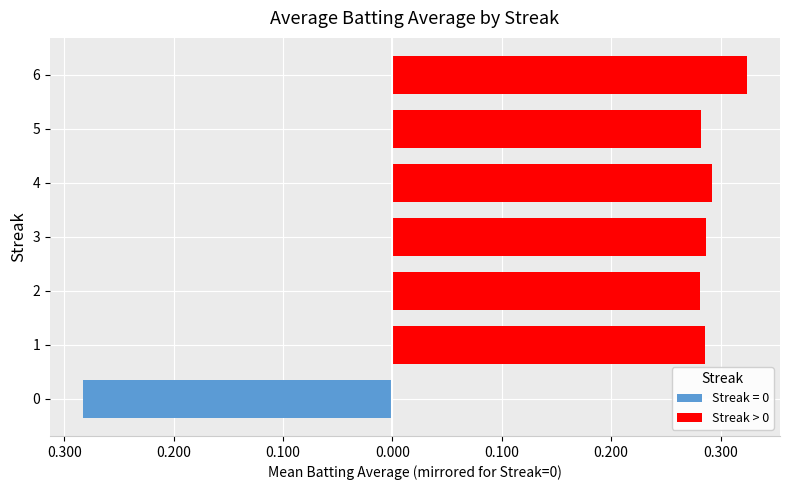

True or false: the data shows 0.3 at 4.

True